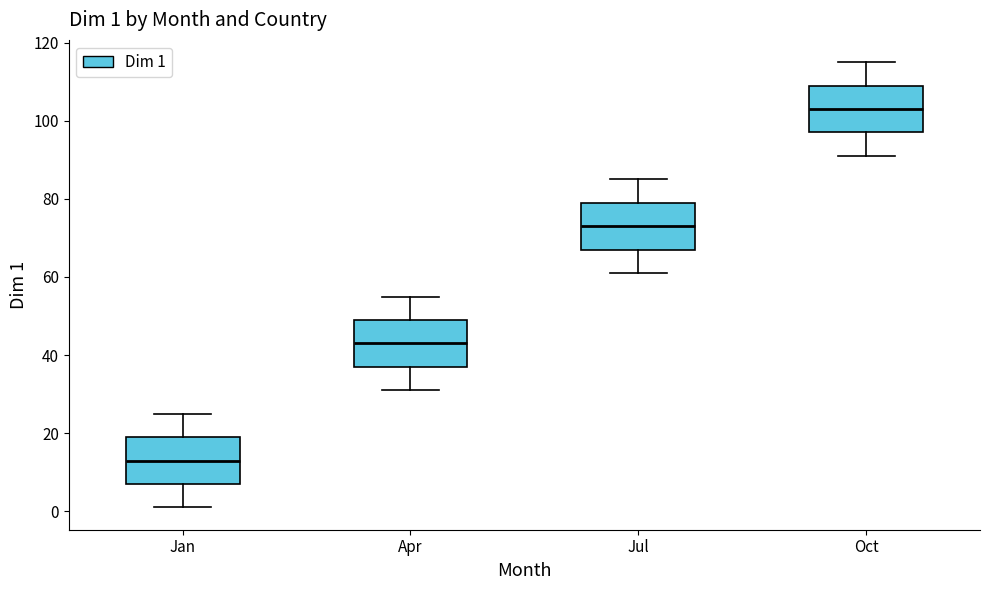

Which box has the highest median line?

Oct